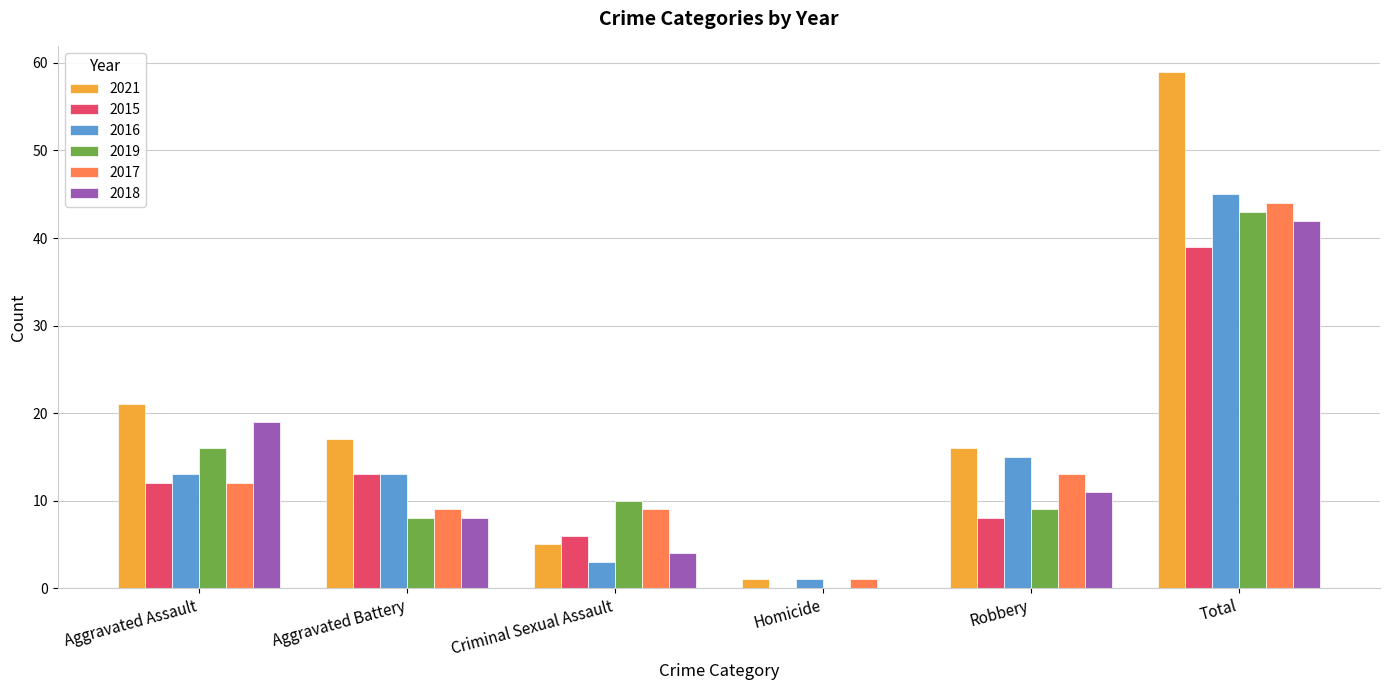

Count the number of data series in this chart.

6